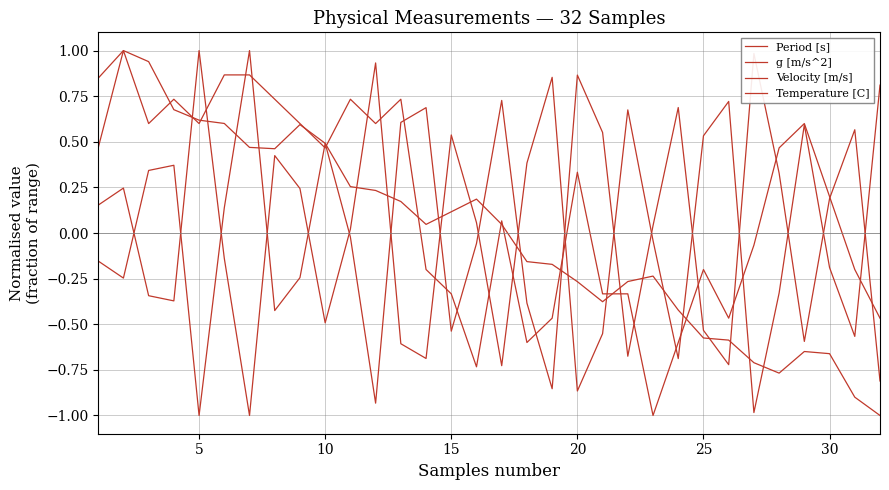

Which series has the widest spread of values?

Period [s]